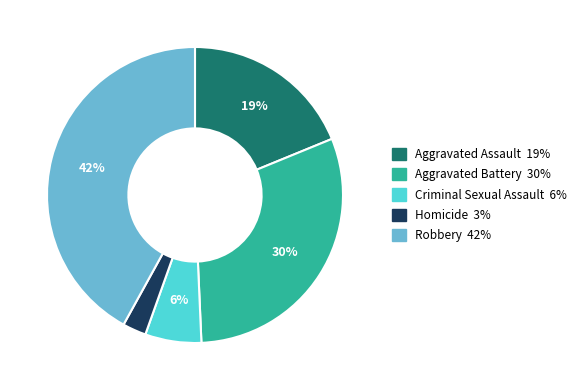

How many segments does this pie chart have?

5